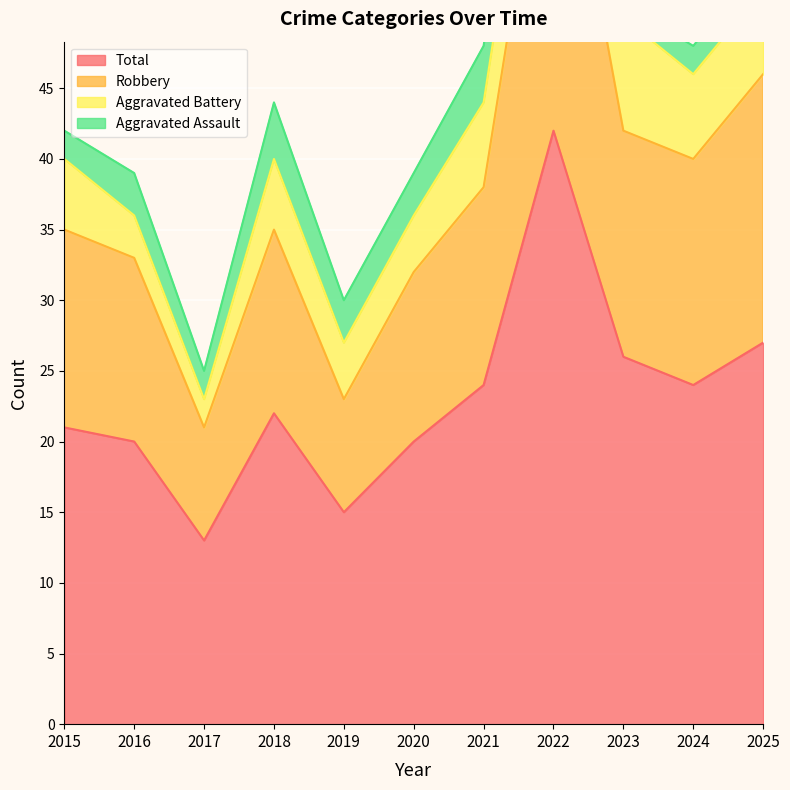

True or false: Total has a value of 15 at 2019.

True